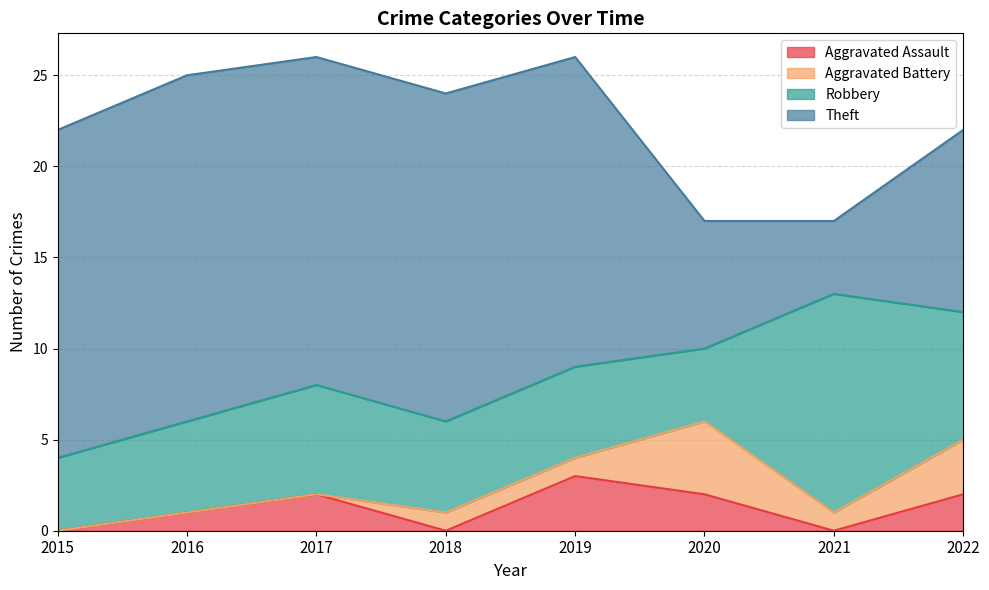

The value of Aggravated Assault at 2015 is 0. True or false?

True